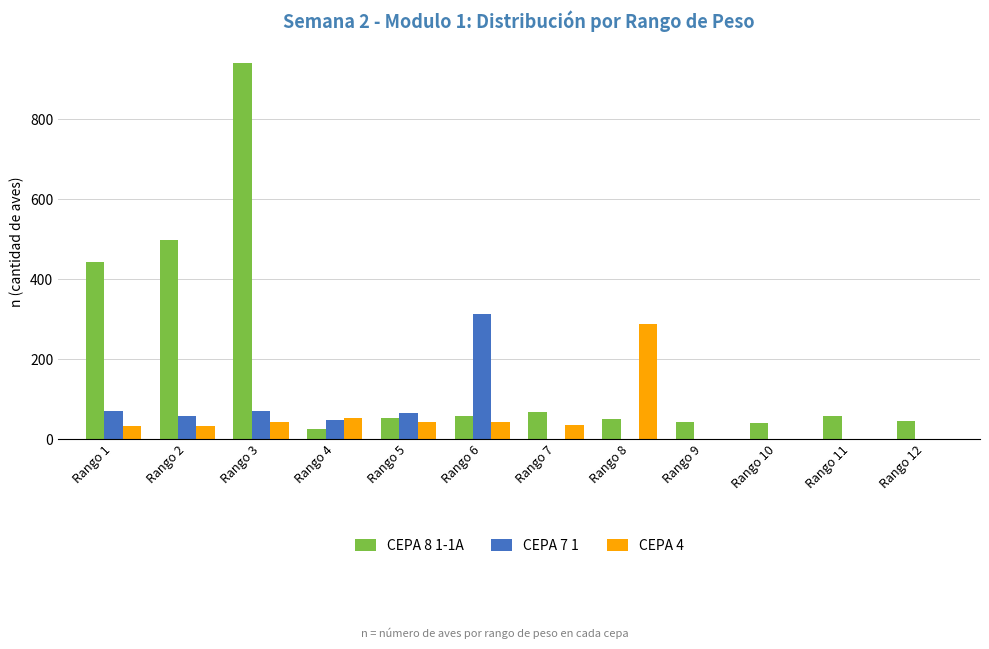

At which category is the sum across all series the highest?

Rango 3